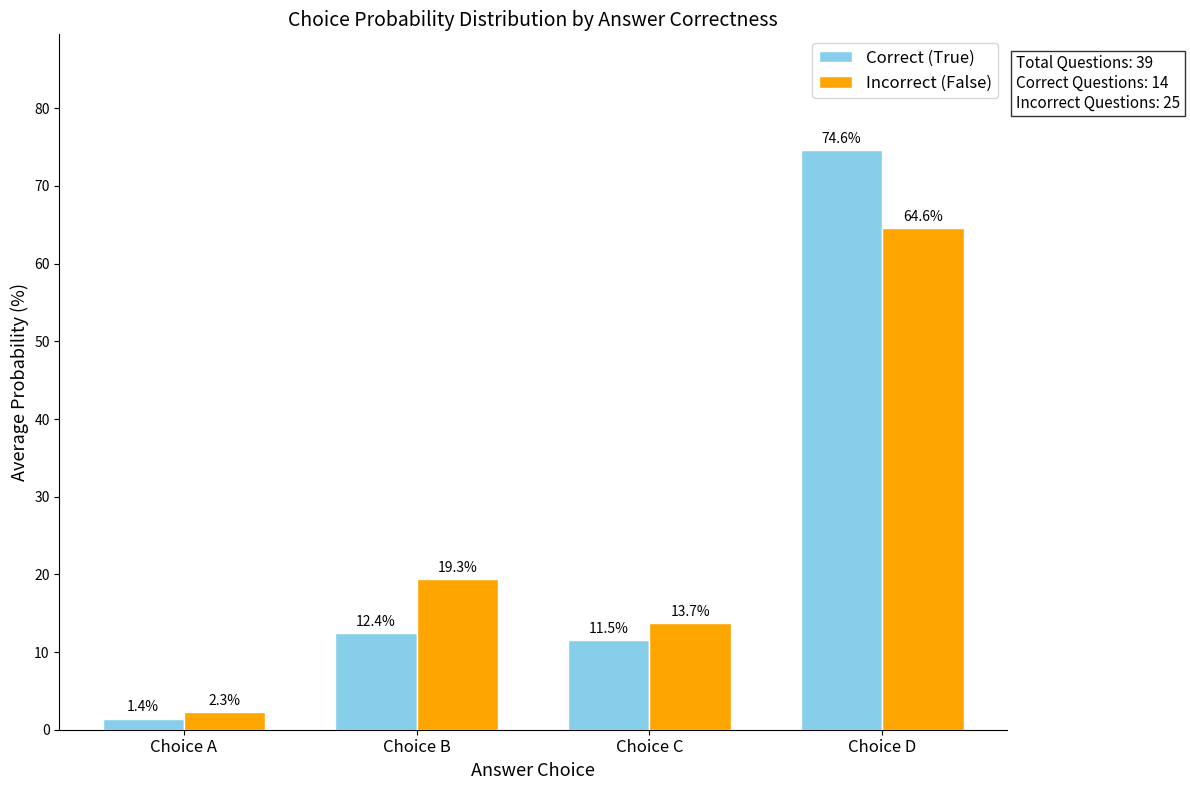

What value does the Correct (True) series have at Choice B?

12.4